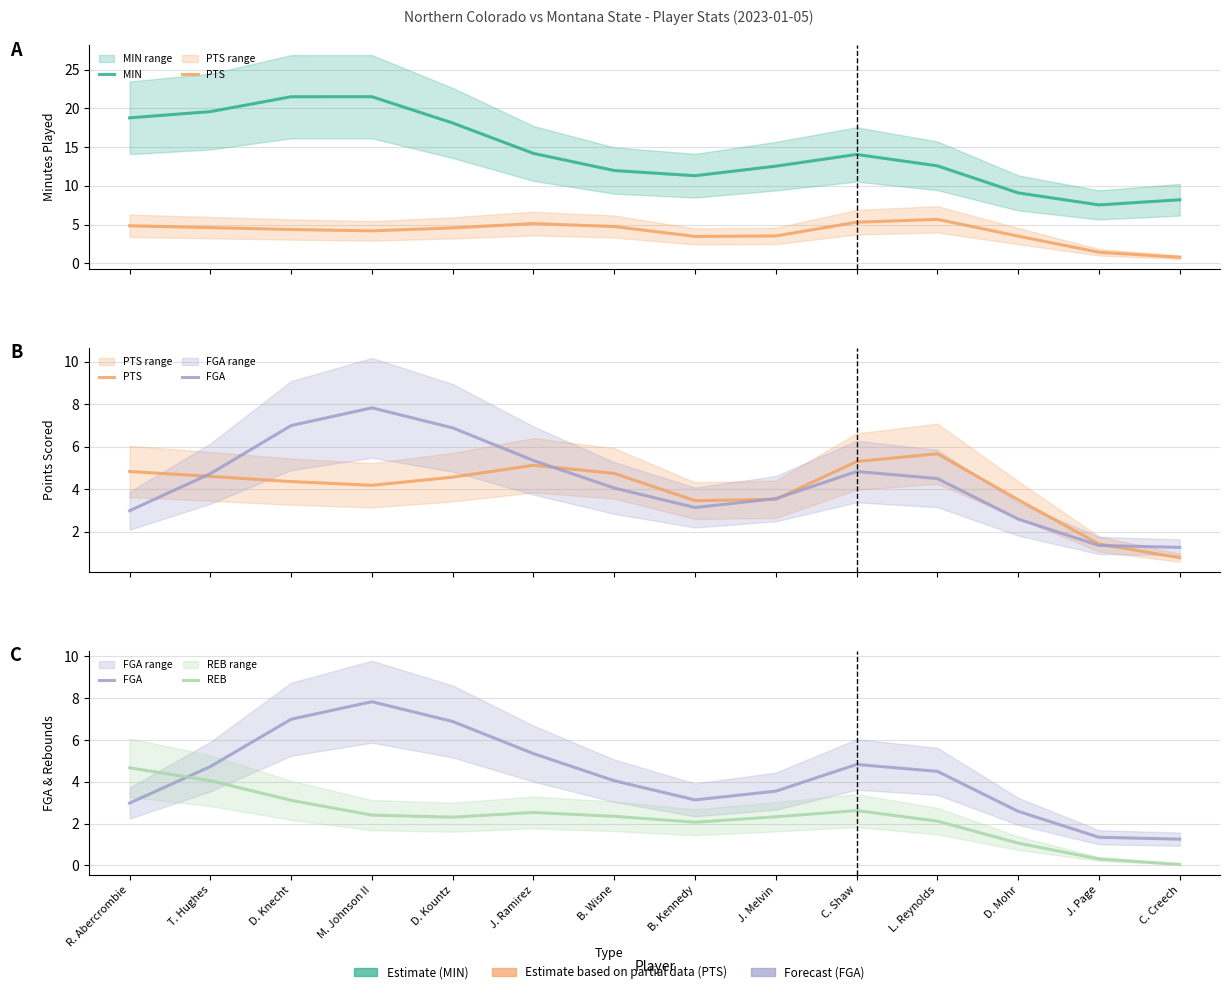

Where is the first local maximum for FGA?

M. Johnson II